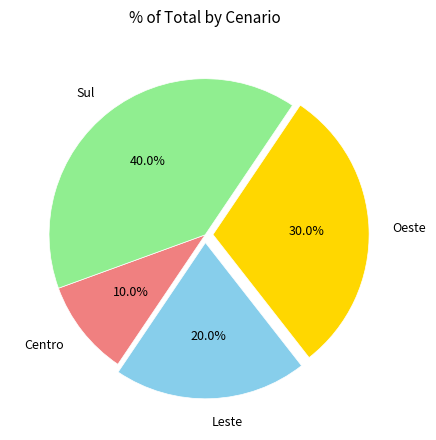

Is it true that Centro is 6% of the pie?

False